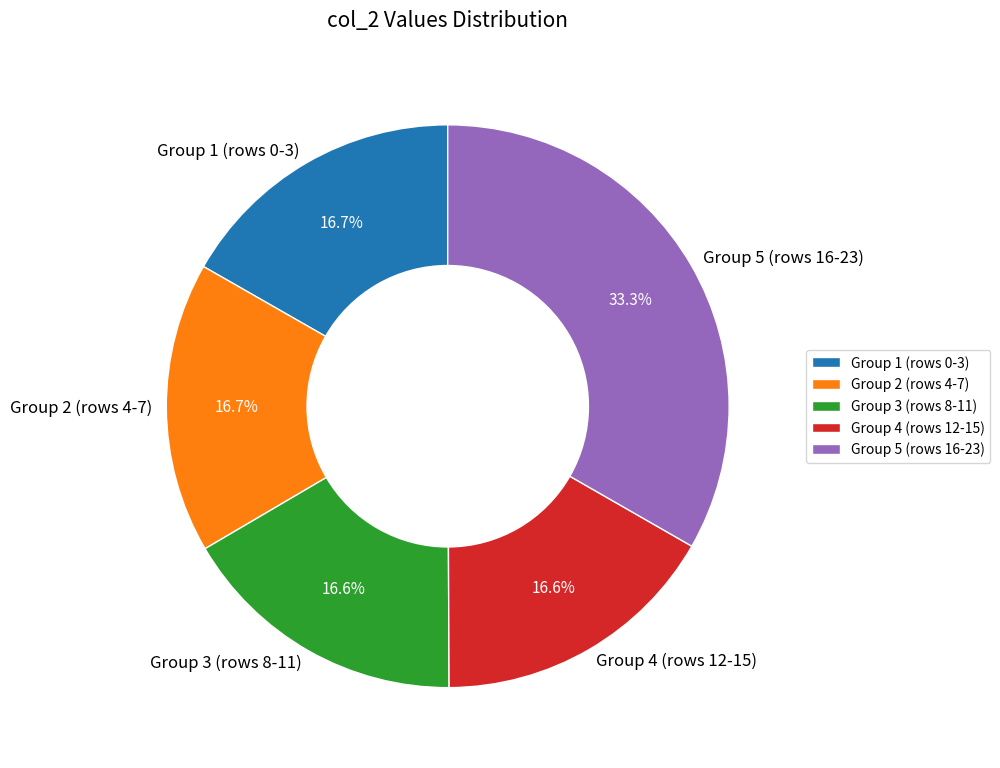

Is Group 1 (rows 0-3) the majority of the pie?

No